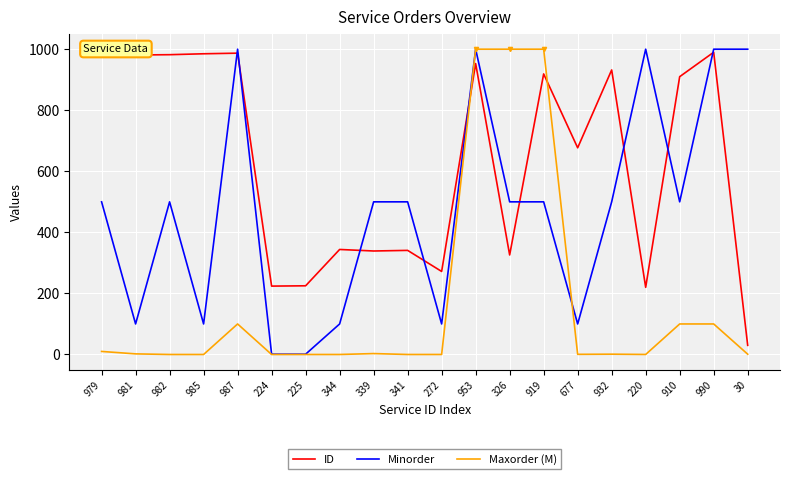

What position from the left is 341?

10